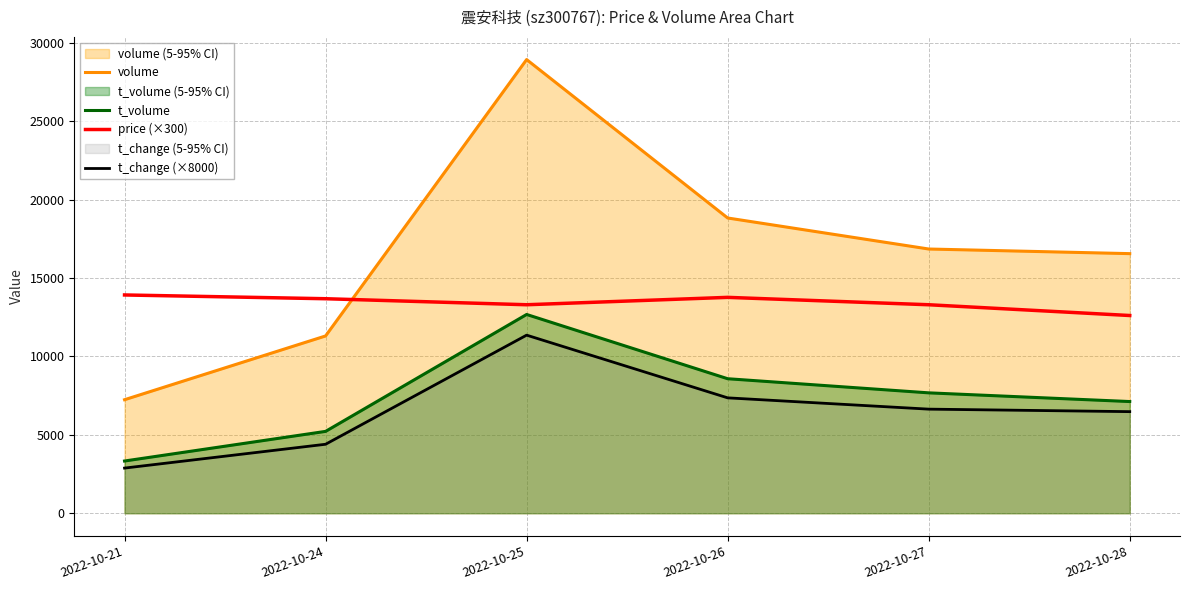

What is the difference between the t_change (×8000) values at 2022-10-21 and 2022-10-26?

4480.0